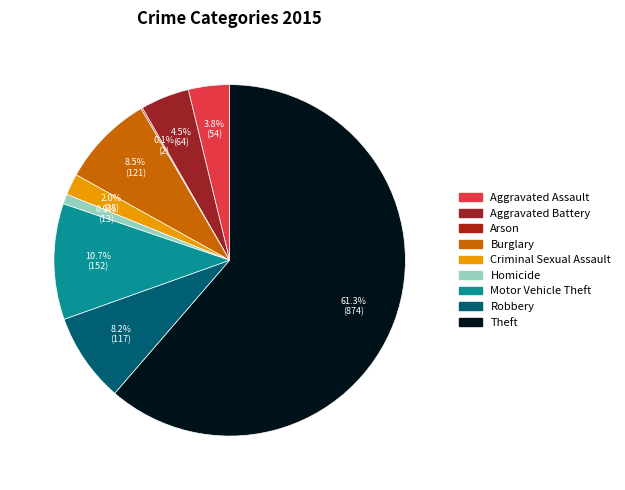

Do Robbery and Arson together represent more than half of the pie?

No